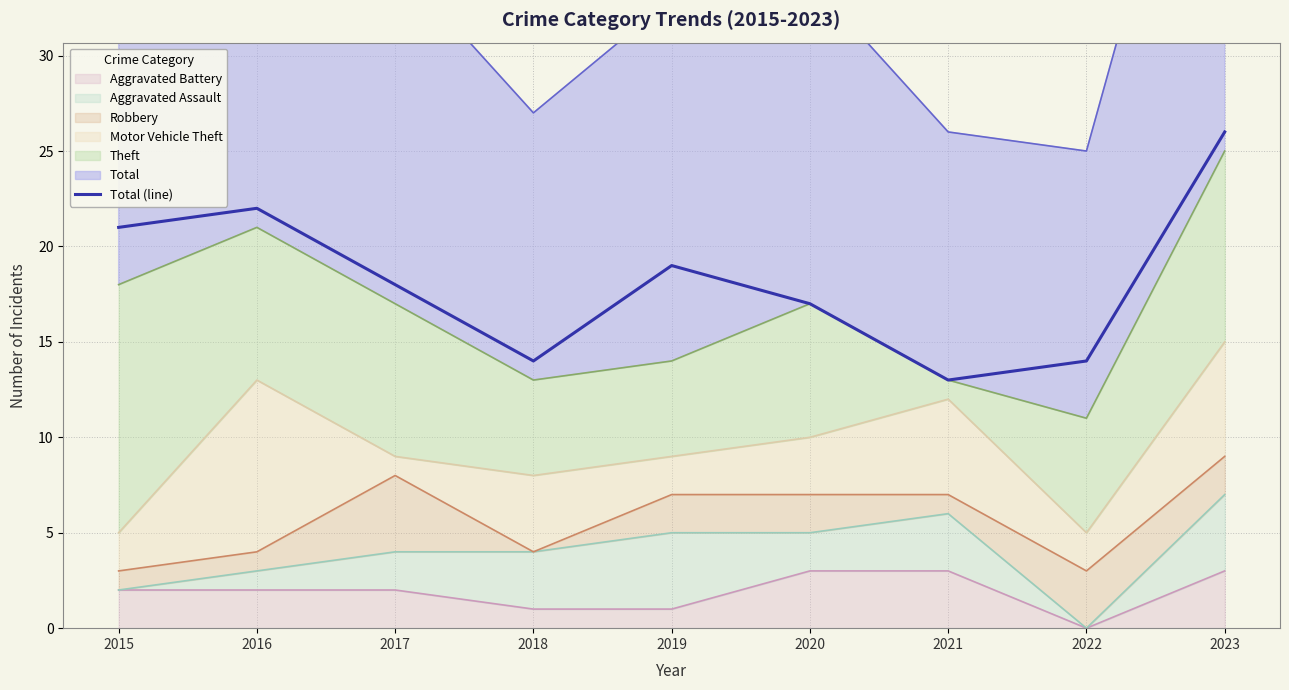

What is the approximate value at 2019?

19